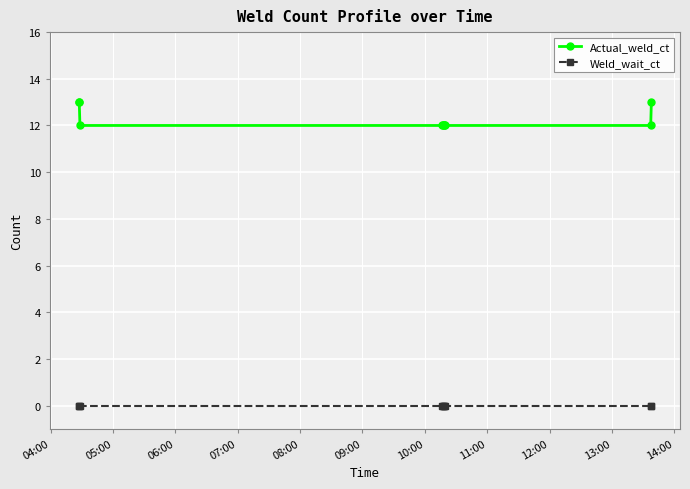

What is the greatest value displayed?

13